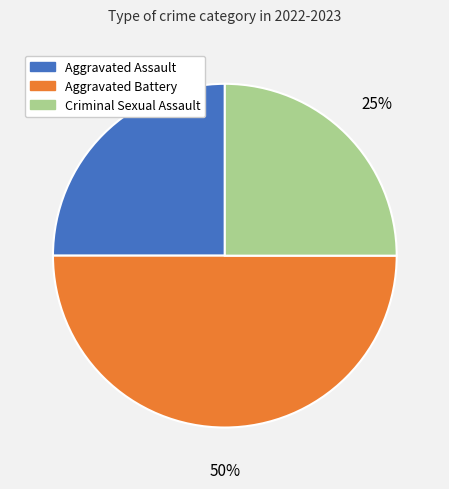

What percentage is the Aggravated Battery slice, to the nearest percent?

50%